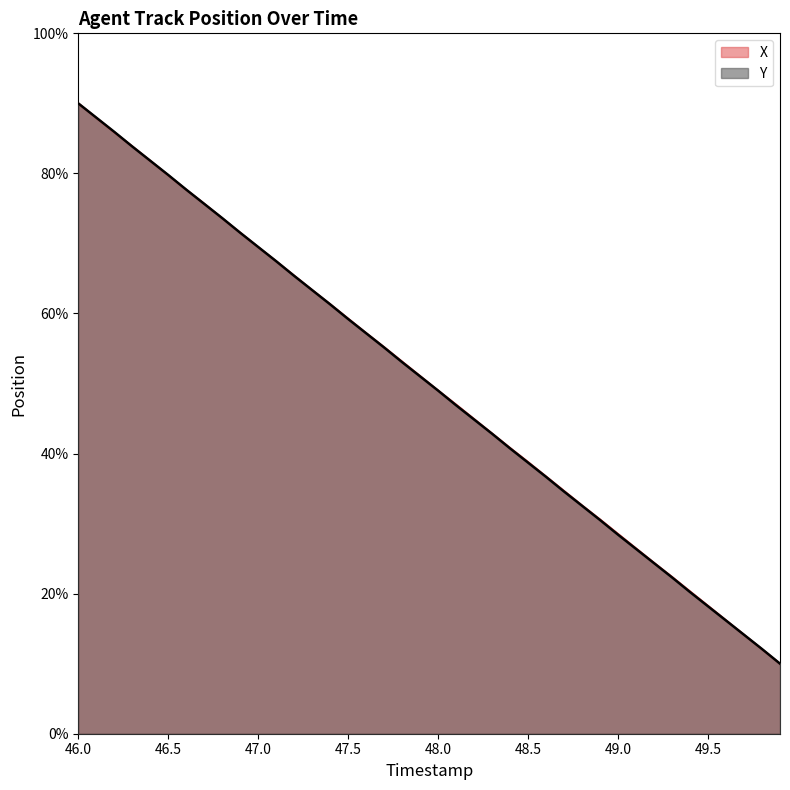

True or false: X has a value of 38.8 at 48.5.

True